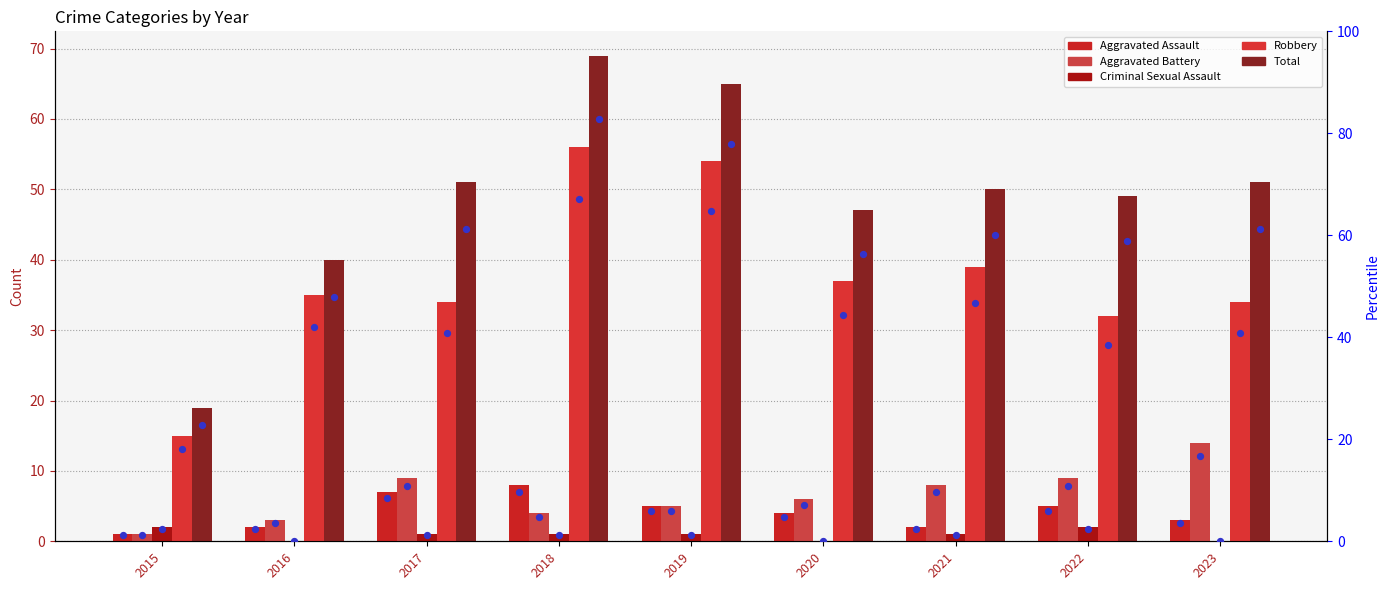

Which series reaches the maximum Y coordinate?

Total